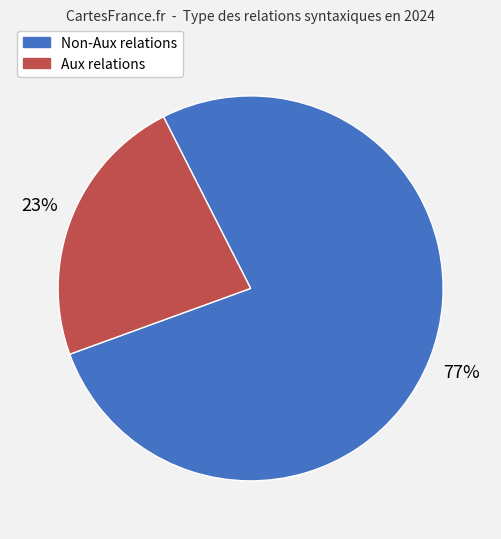

Is there a majority slice in this chart?

Yes